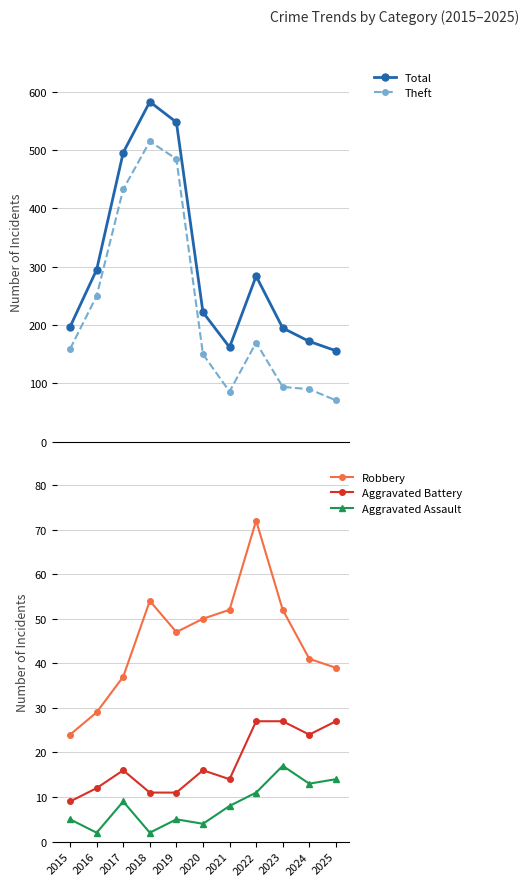

Between 2018 and 2022, which is larger?

2018